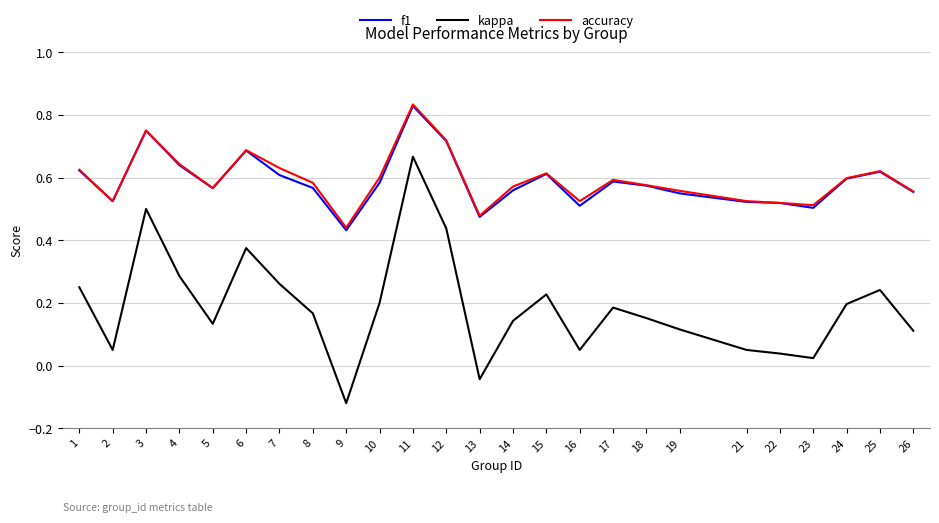

What is the total value across all series at 2?

1.1